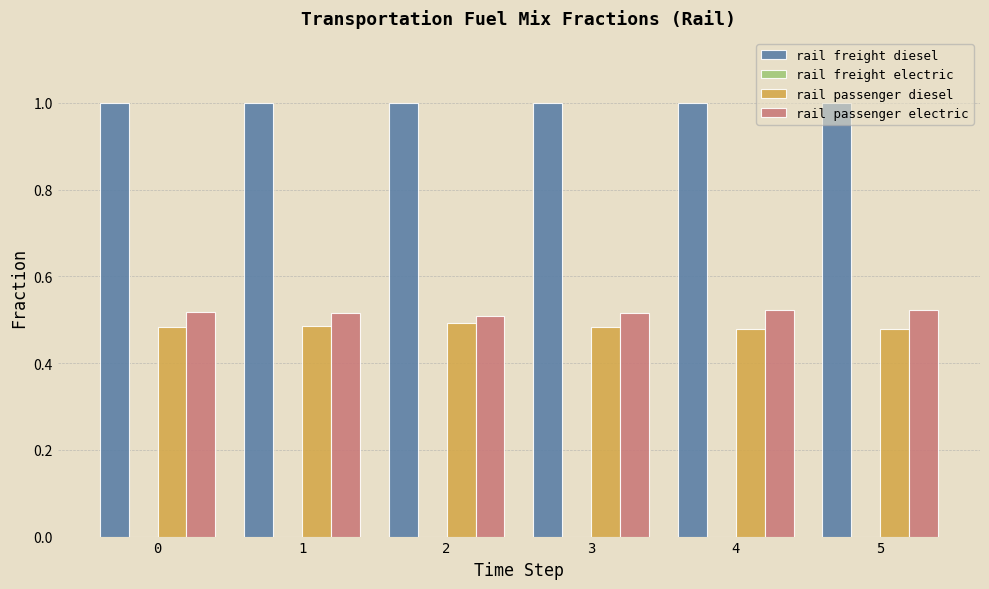

What is the sum of the rail freight diesel values at 0 and 5?

2.0